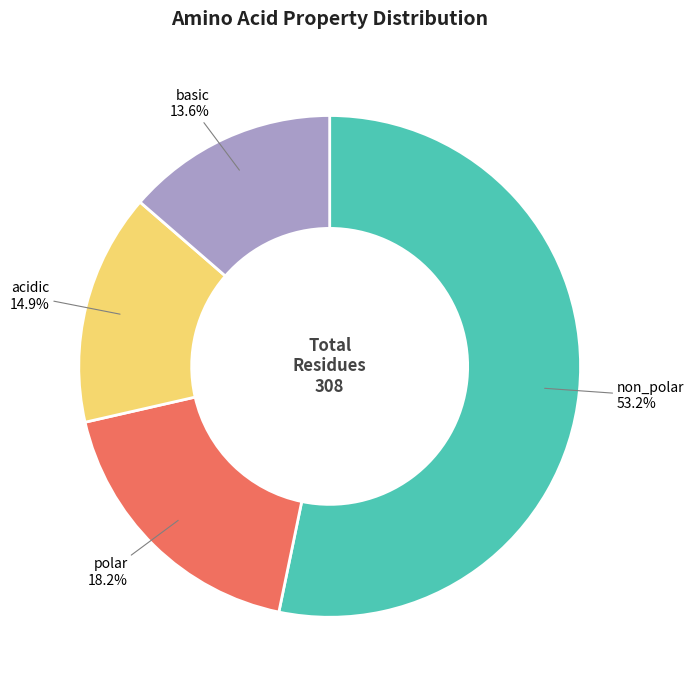

Between basic and acidic, which is larger?

acidic